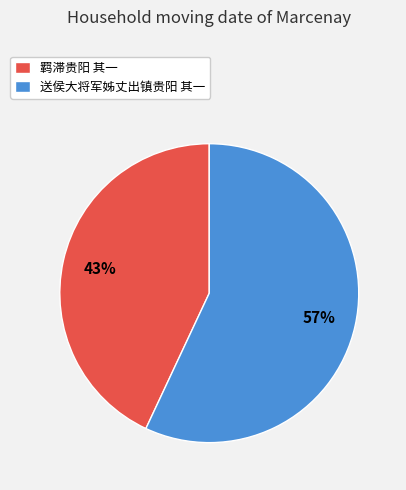

Between 羁滞贵阳 其一 and 送侯大将军姊丈出镇贵阳 其一, which is larger?

送侯大将军姊丈出镇贵阳 其一